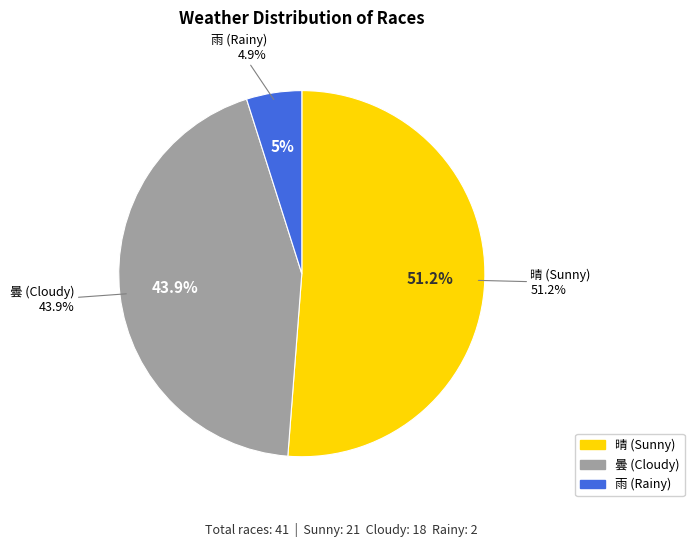

Which has a higher value, 曇 or 晴?

晴